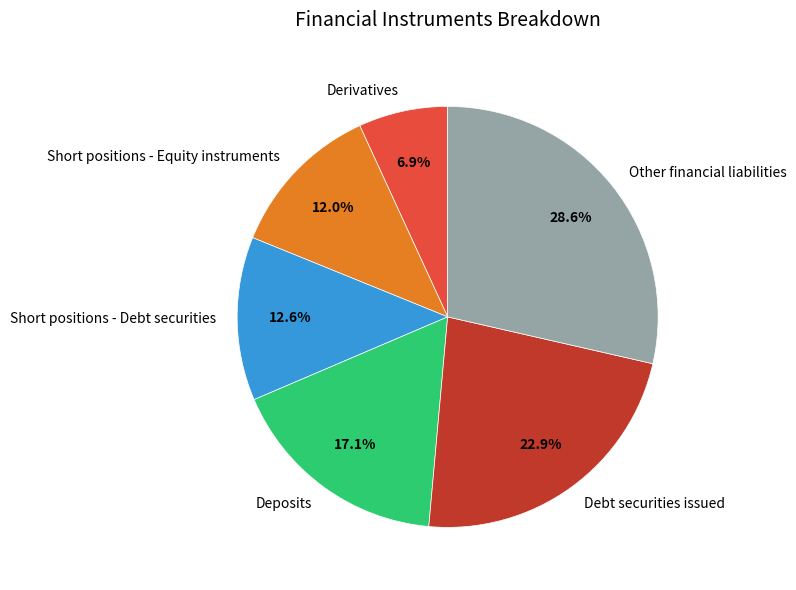

What is the ratio of the value at Other financial liabilities to the value at Short positions - Debt securities?

2.3